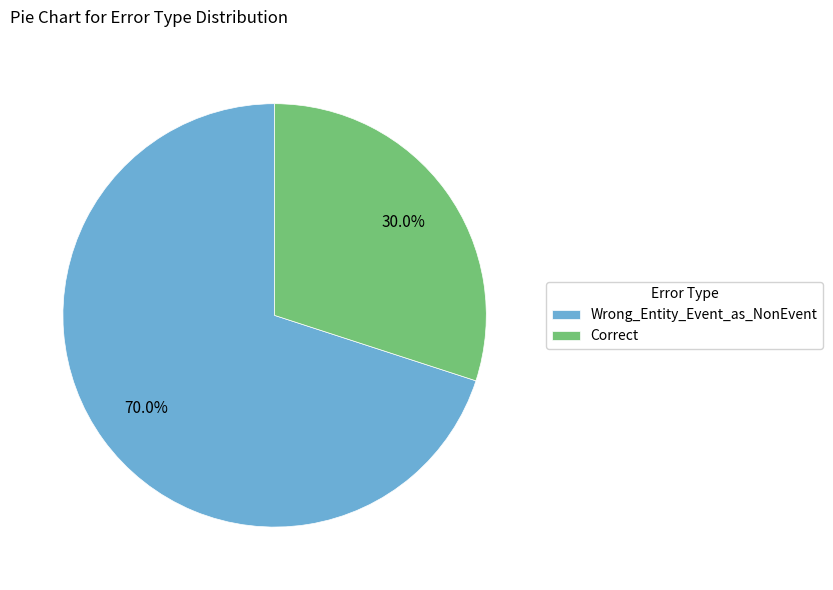

What is the smallest slice in the pie chart?

Correct